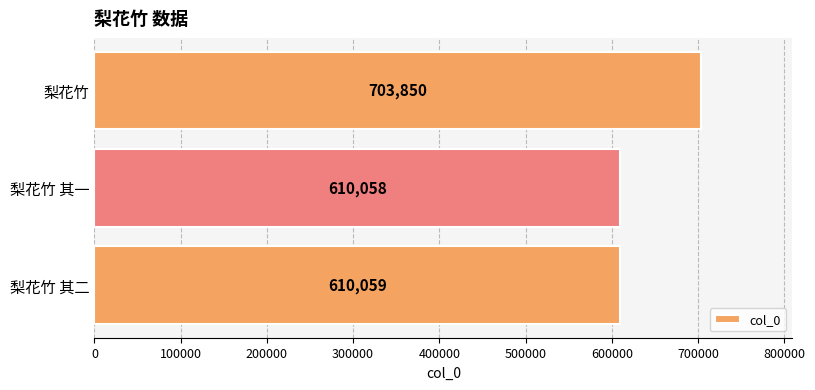

What is the maximum value shown in the chart?

703850